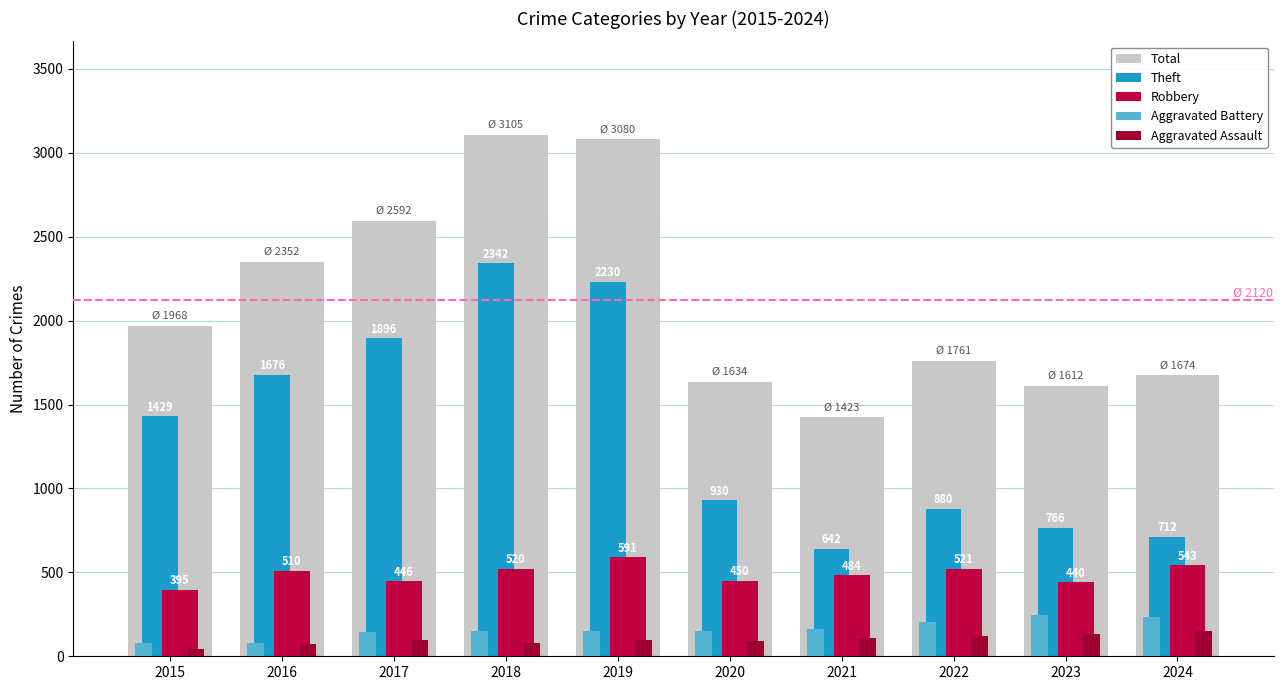

Which category has the highest value in the Aggravated Battery series?

2023